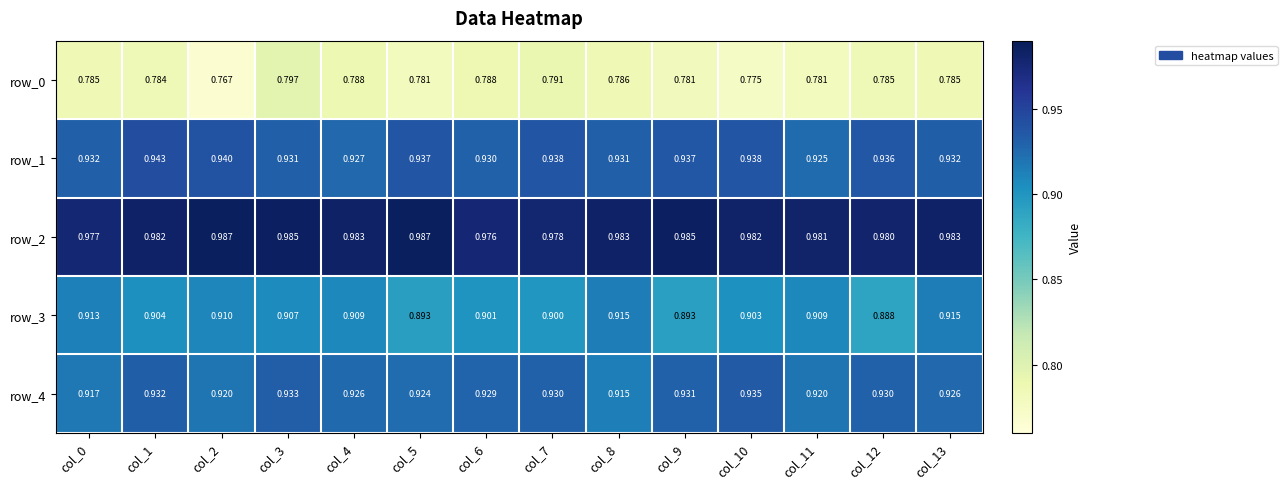

Is the value of row_3 at col_3 greater than the value of row_0 at col_13?

Yes